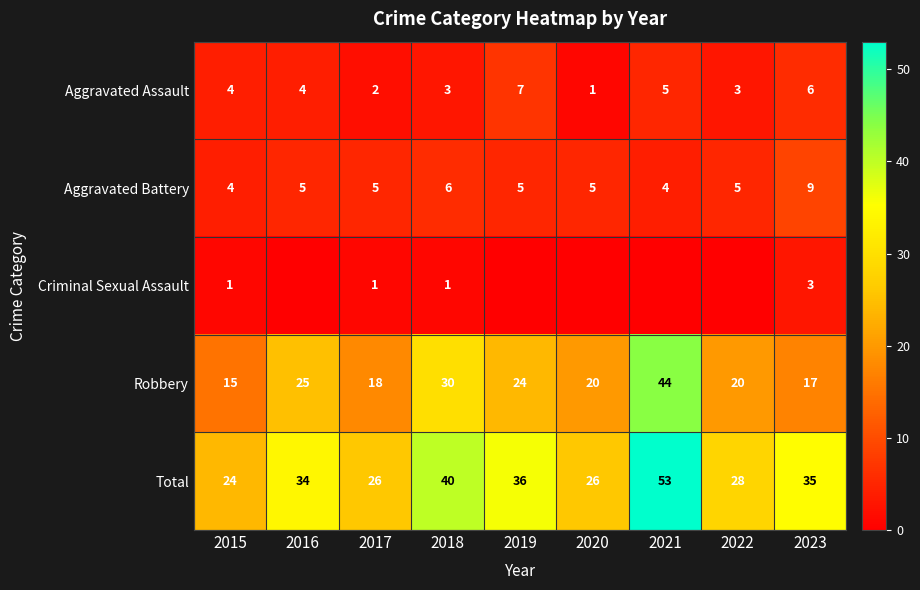

At which label does Aggravated Assault reach its minimum?

2020